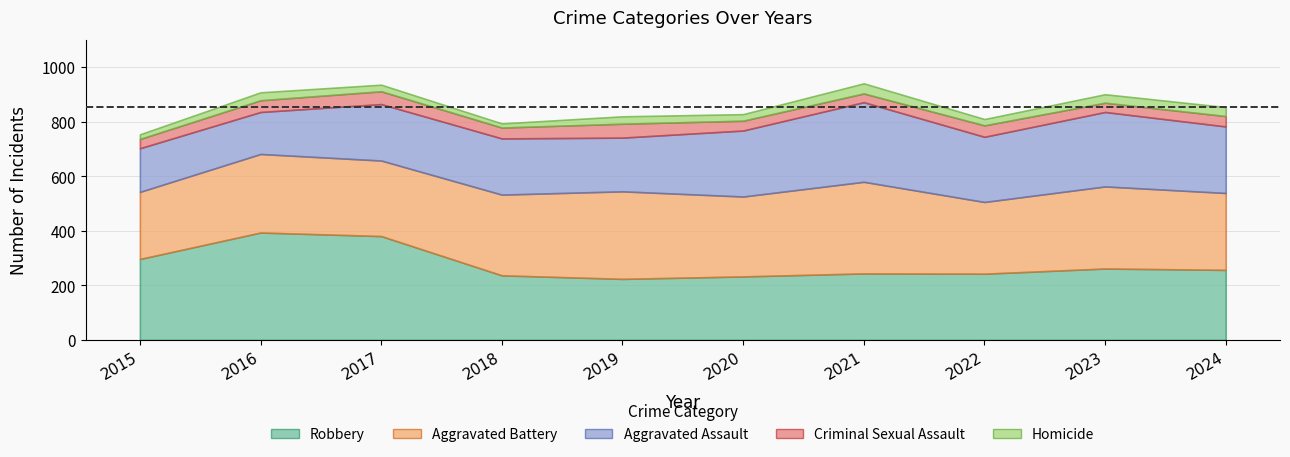

Where is Aggravated Battery nearest to the value 291?

2020